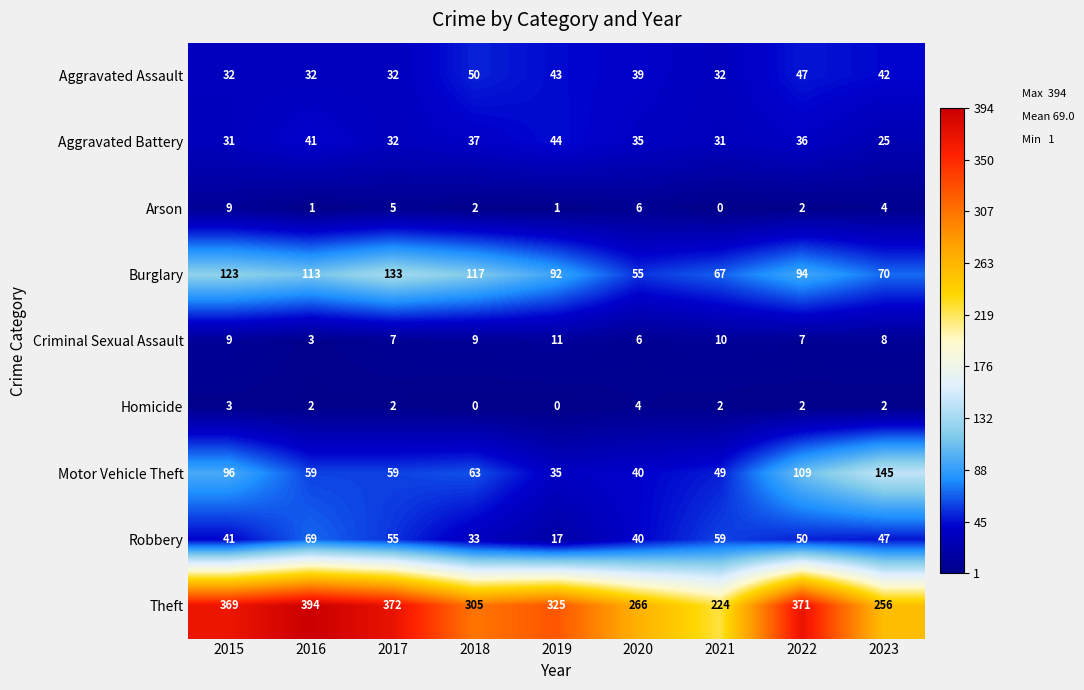

At which category does the chart reach its peak across all series?

2016